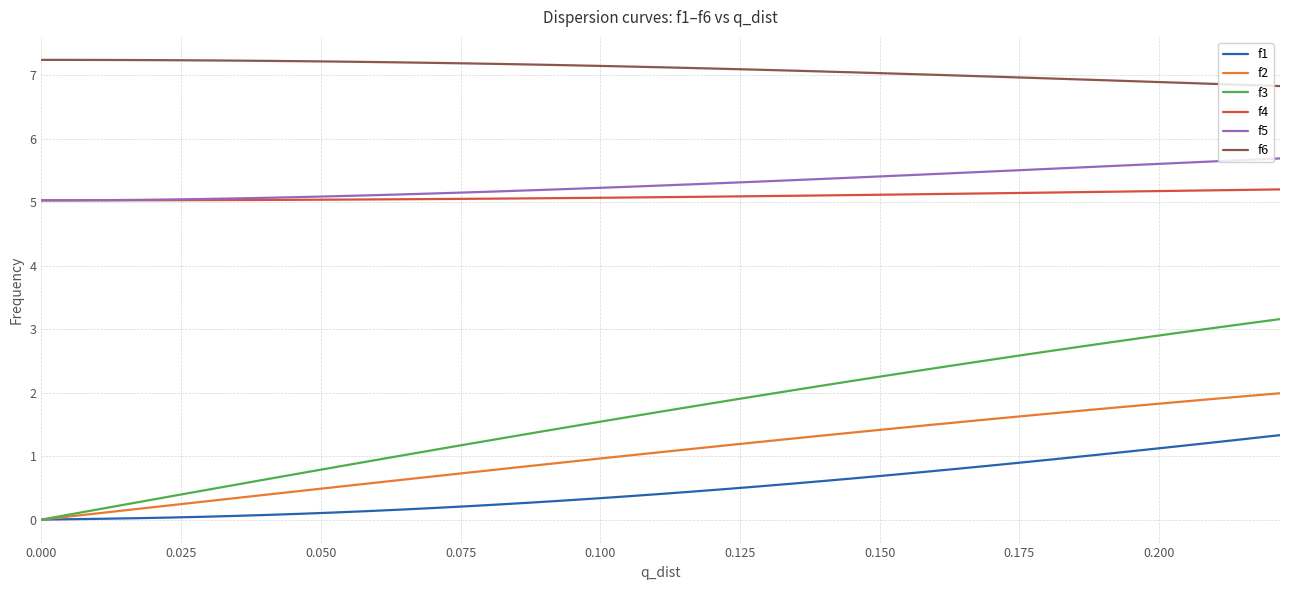

True or false: f3 and f4 cross at least once.

False